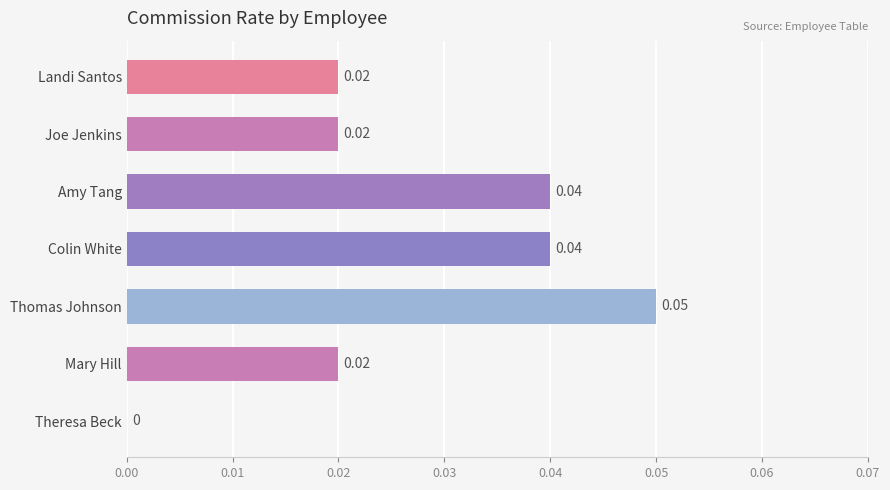

Which category has the highest value across all series?

Thomas Johnson